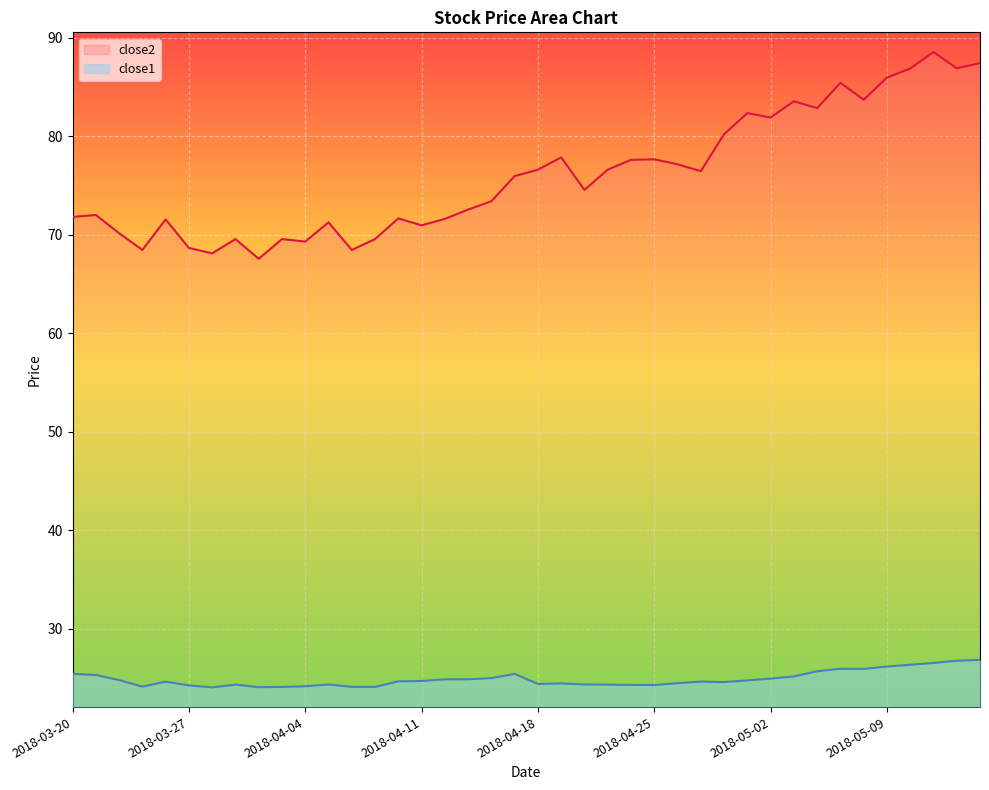

What is the value of the close1 point at the 37th from the left?

26.3